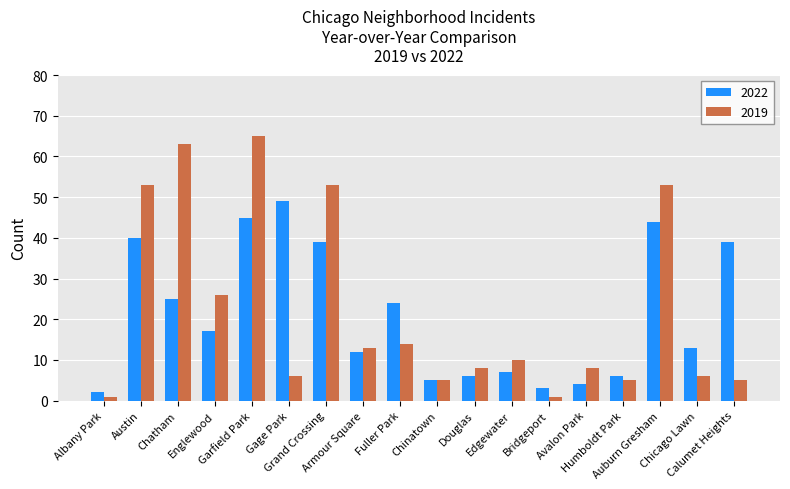

Reading left to right, transcribe all the data shown in this chart.

2022: Albany Park=2	Austin=40	Chatham=25	Englewood=17	Garfield Park=45	Gage Park=49	Grand Crossing=39	Armour Square=12	Fuller Park=24	Chinatown=5	Douglas=6	Edgewater=7	Bridgeport=3	Avalon Park=4	Humboldt Park=6	Auburn Gresham=44	Chicago Lawn=13	Calumet Heights=39
2019: Albany Park=1	Austin=53	Chatham=63	Englewood=26	Garfield Park=65	Gage Park=6	Grand Crossing=53	Armour Square=13	Fuller Park=14	Chinatown=5	Douglas=8	Edgewater=10	Bridgeport=1	Avalon Park=8	Humboldt Park=5	Auburn Gresham=53	Chicago Lawn=6	Calumet Heights=5